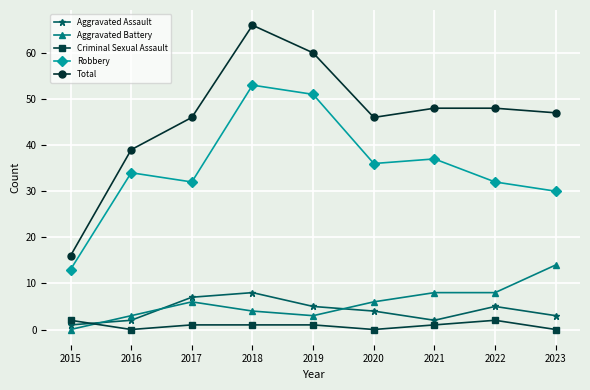

What is the lowest value of the Total series?

16